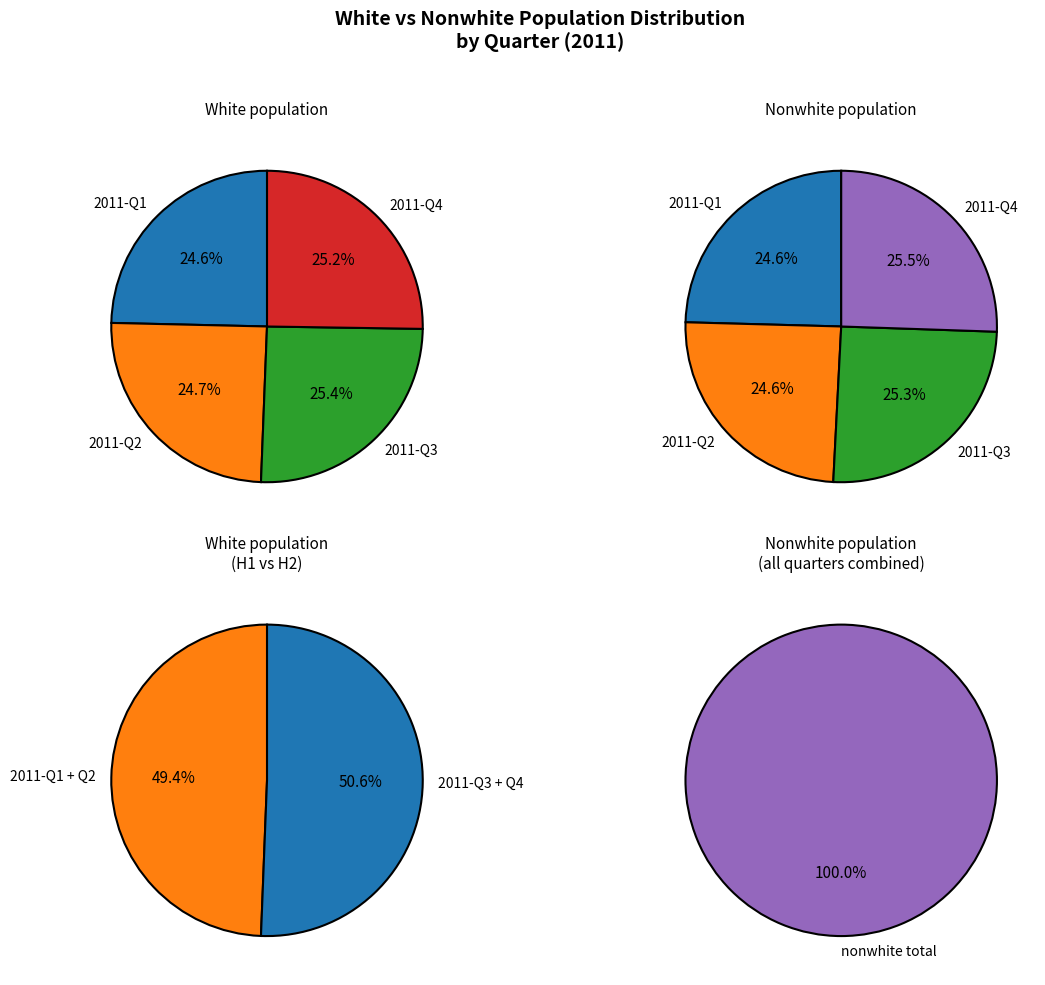

Count the number of slices in the pie.

4